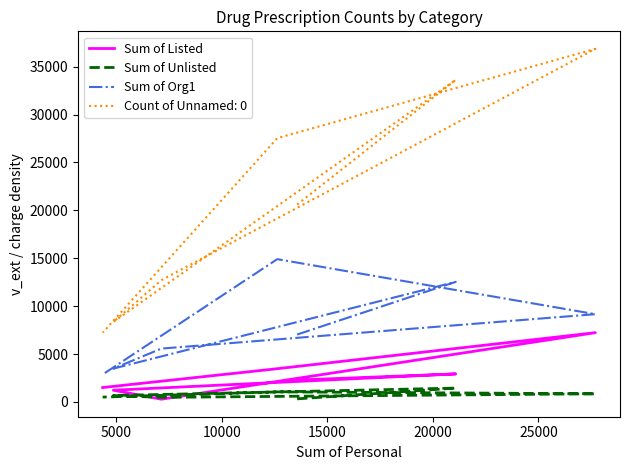

How many lines are shown in the chart?

3